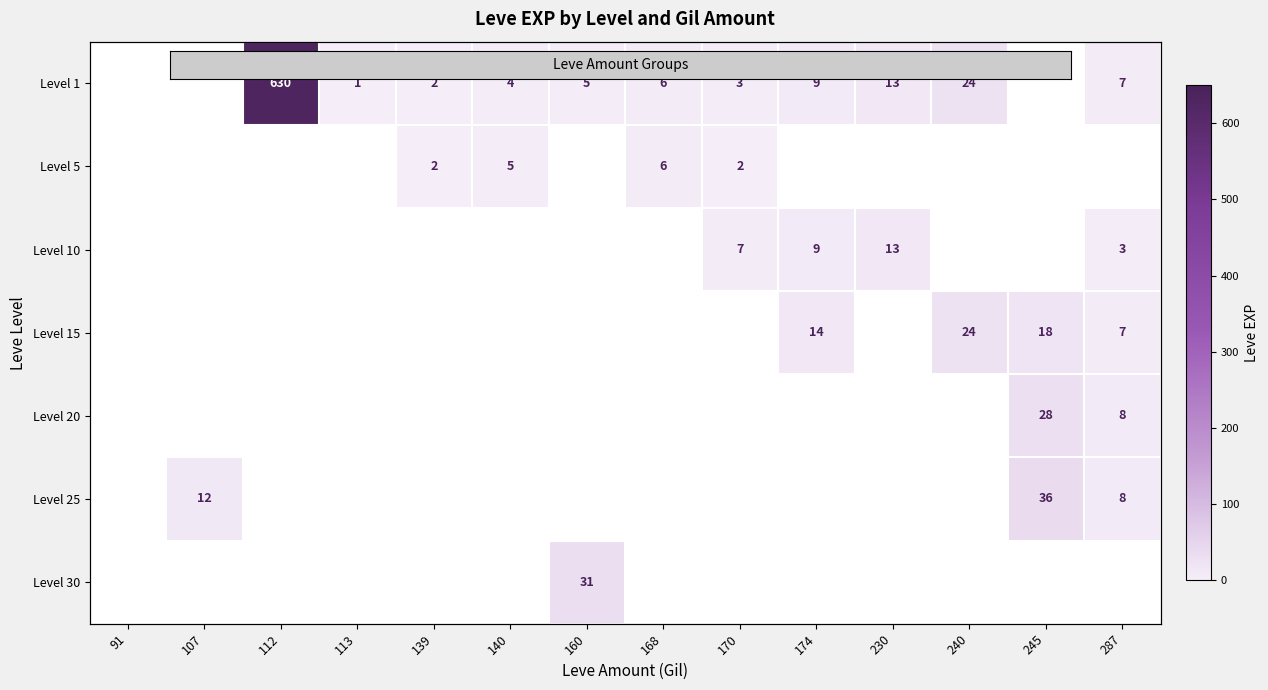

At which label does Level 30 reach its peak?

160